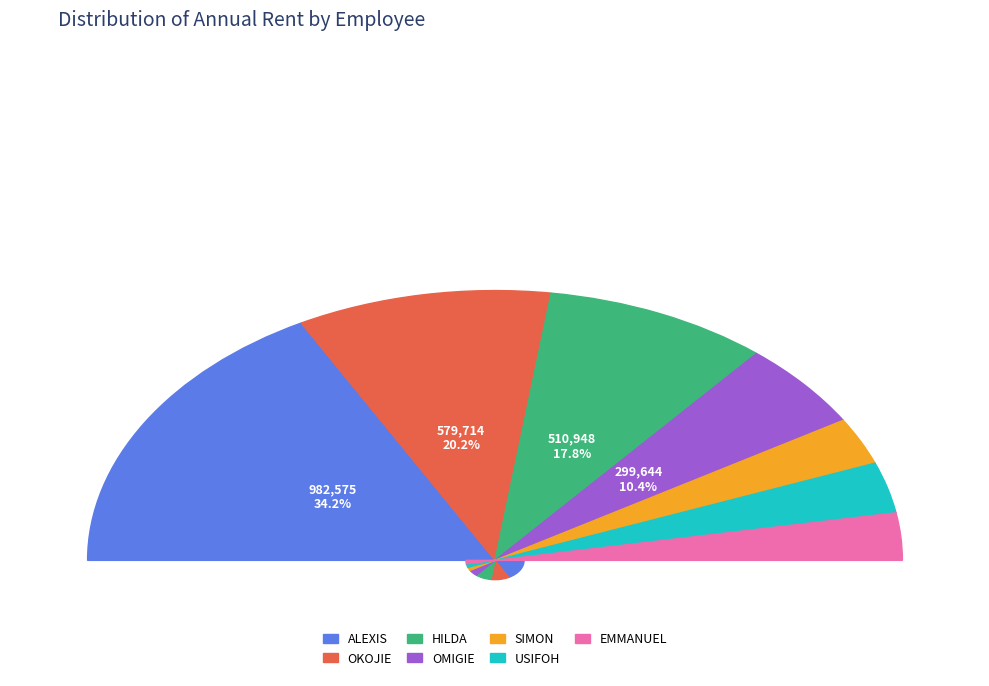

Does SIMON account for over 50% of the chart?

No